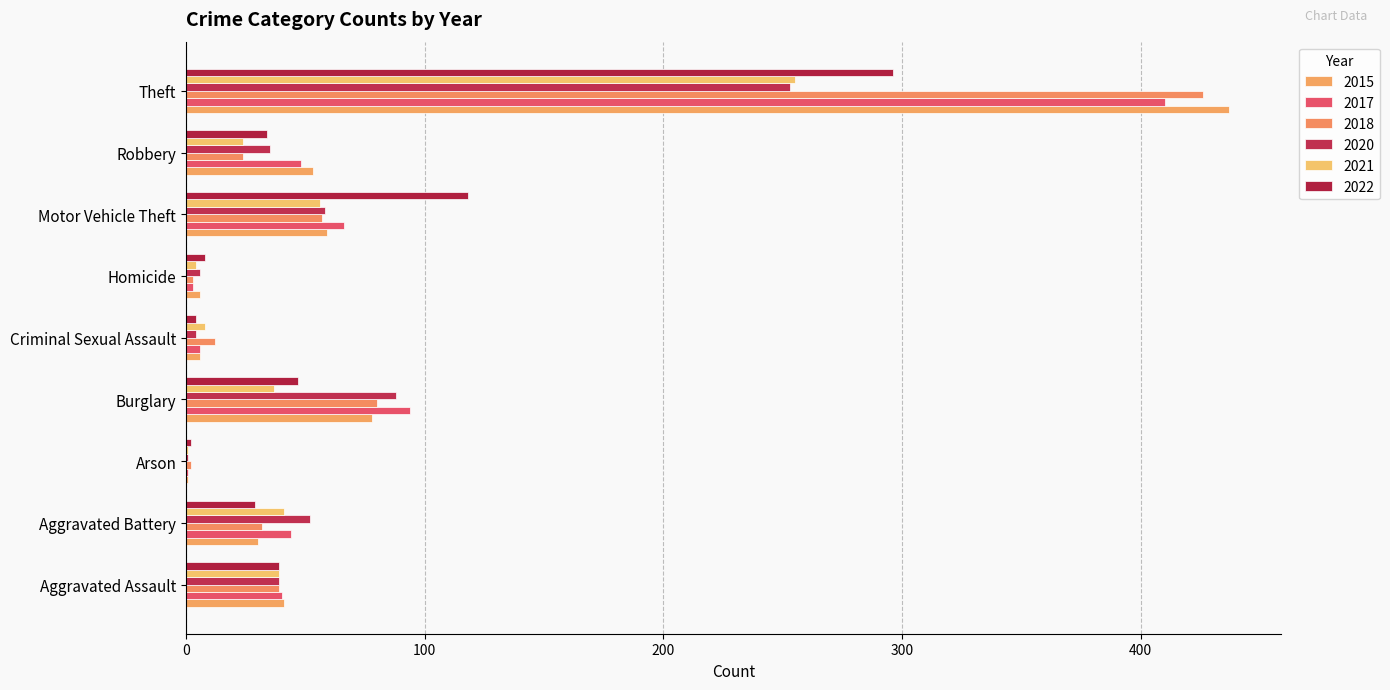

What is the sum of the 2020 values at Motor Vehicle Theft and Homicide?

64